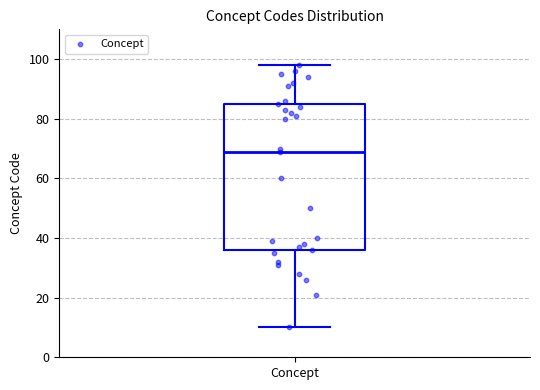

Where does the upper whisker of the box for Concept end on the y-axis? The values are not printed on the chart, so give them approximately, as read against the axis.

98